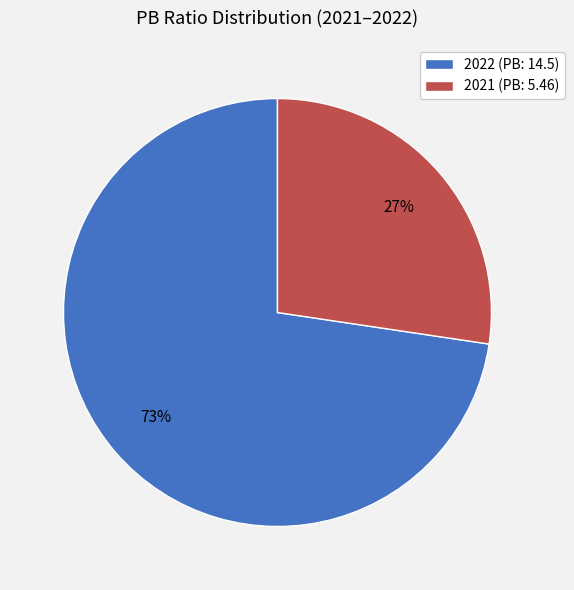

Which slice represents more than half of the pie?

2022 (PB: 14.5)